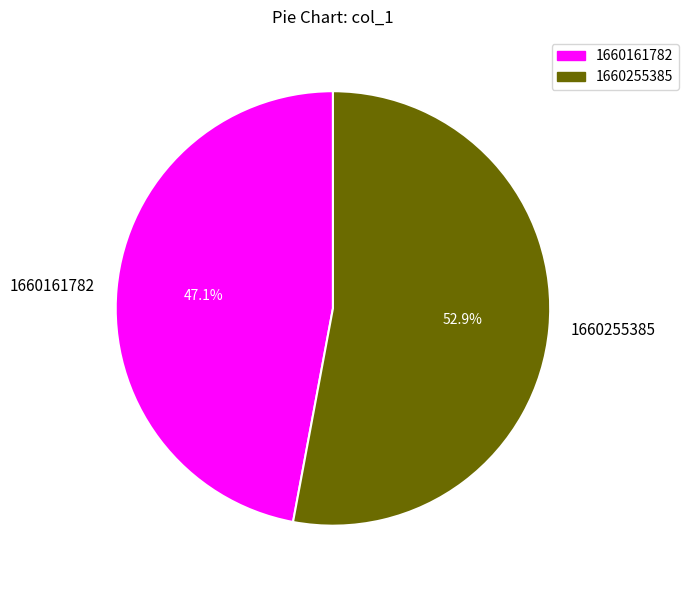

Which category has the smallest portion of the pie?

1660161782